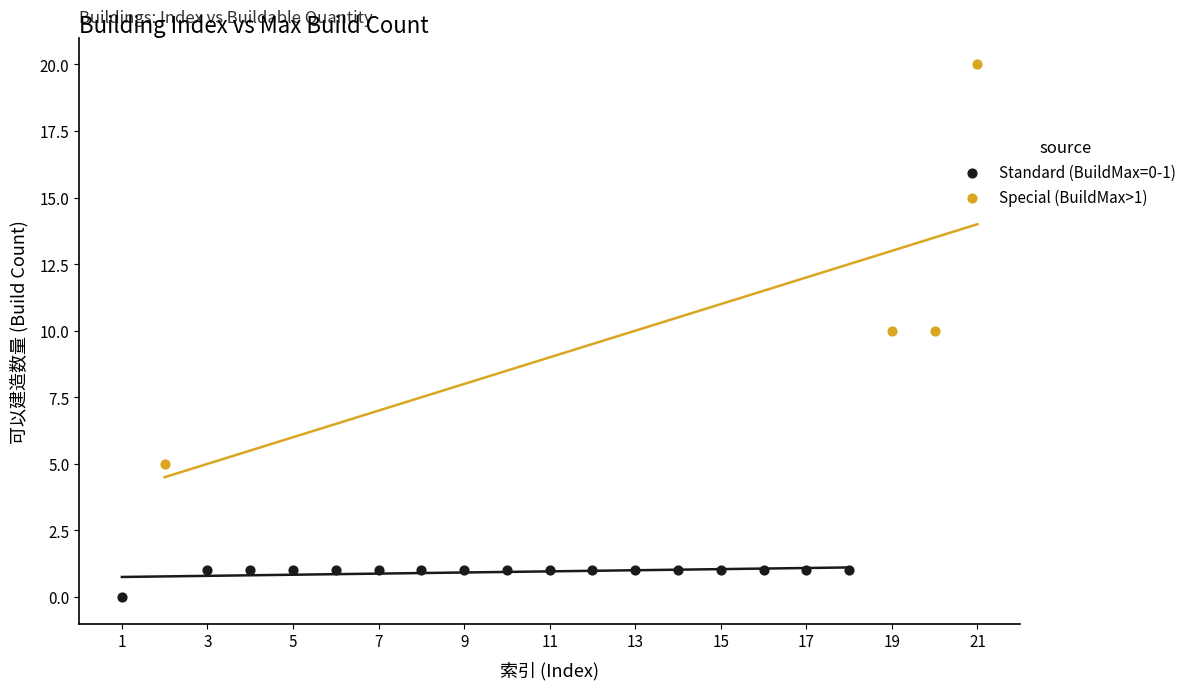

Which series reaches the minimum Y coordinate?

Standard (BuildMax=0-1)